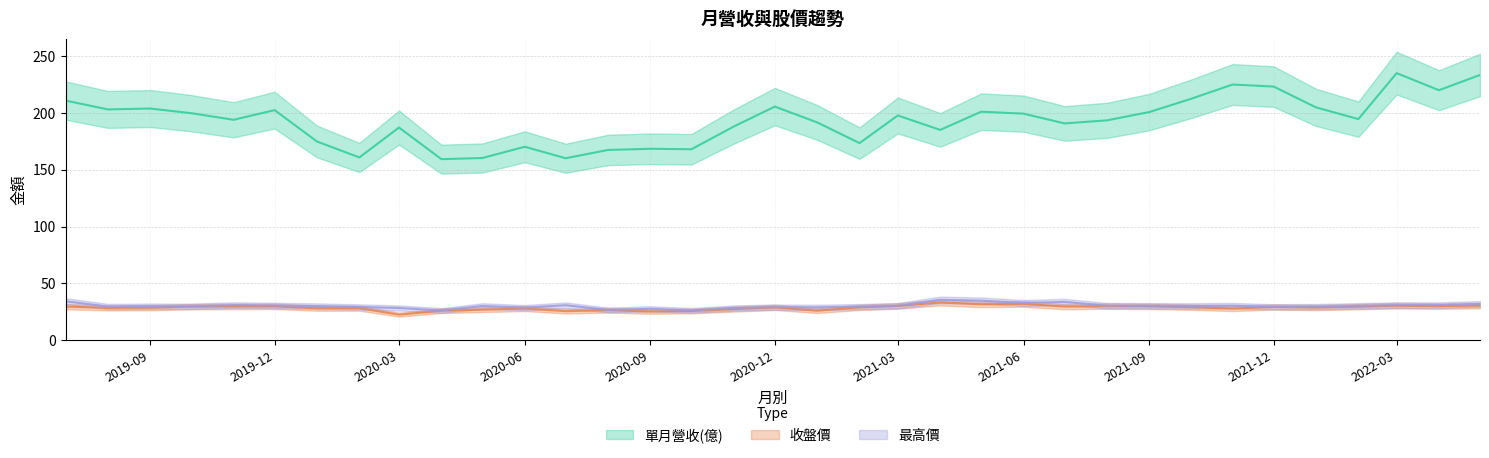

What is the difference between the highest and lowest values at 2020-06?

142.2